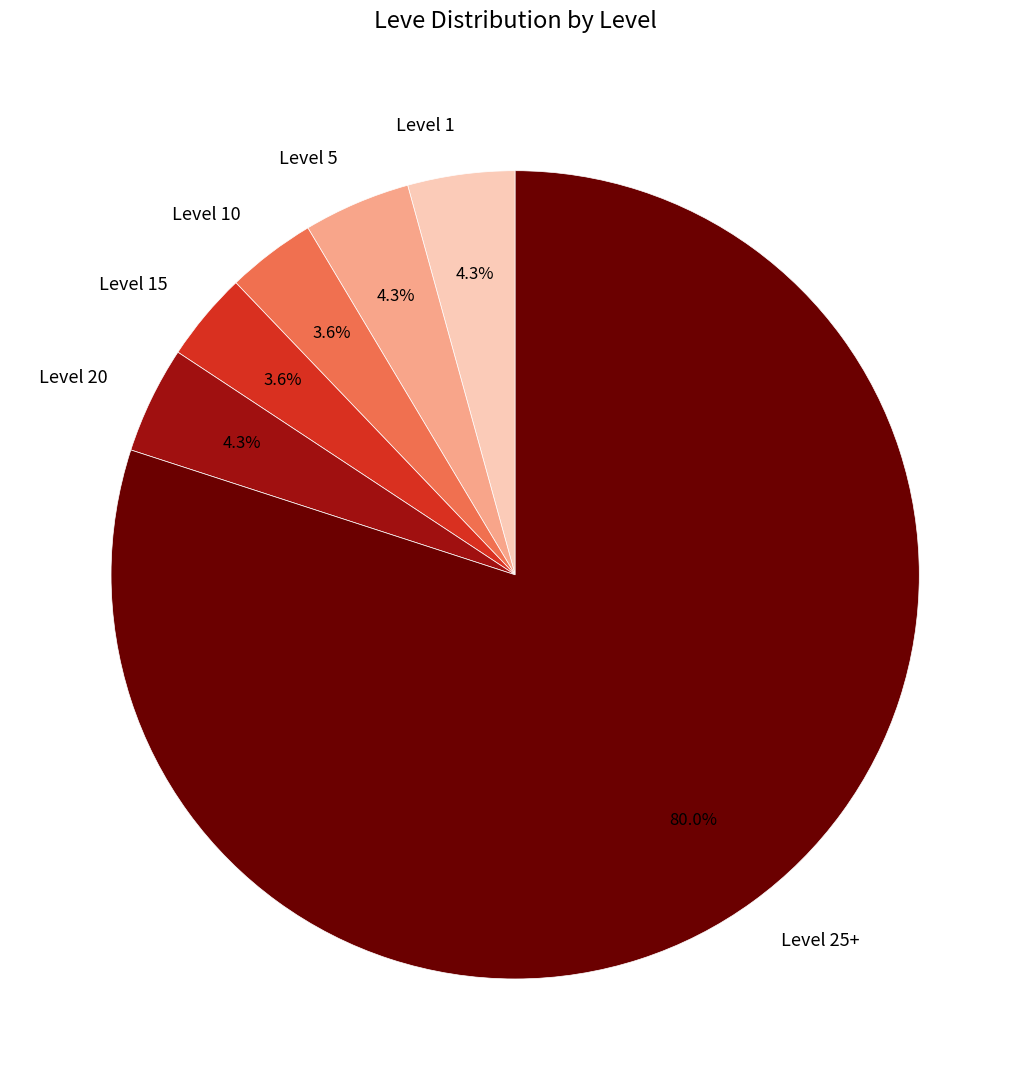

What is the largest slice in the pie chart?

Level 25+